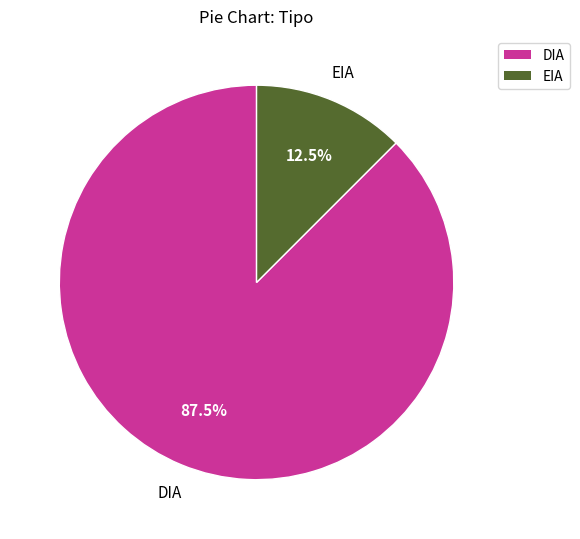

How many segments does this pie chart have?

2